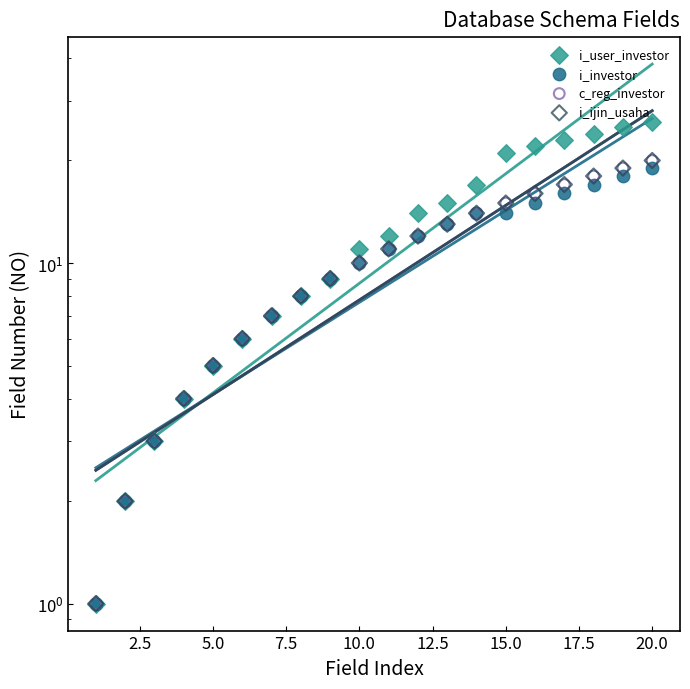

Which series has the largest total across all categories?

i_user_investor